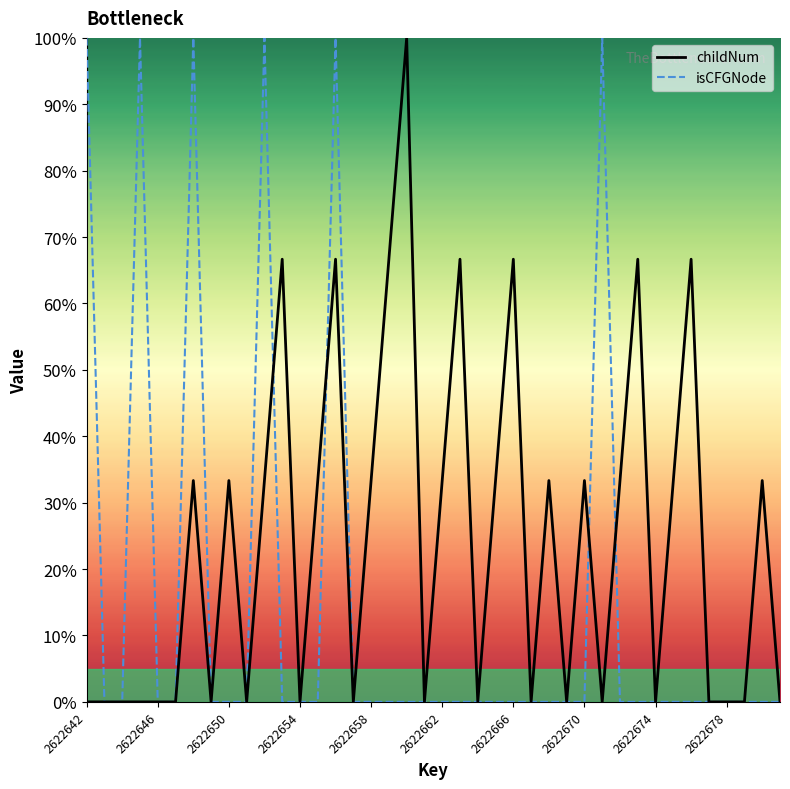

Which series has the largest total across all categories?

childNum